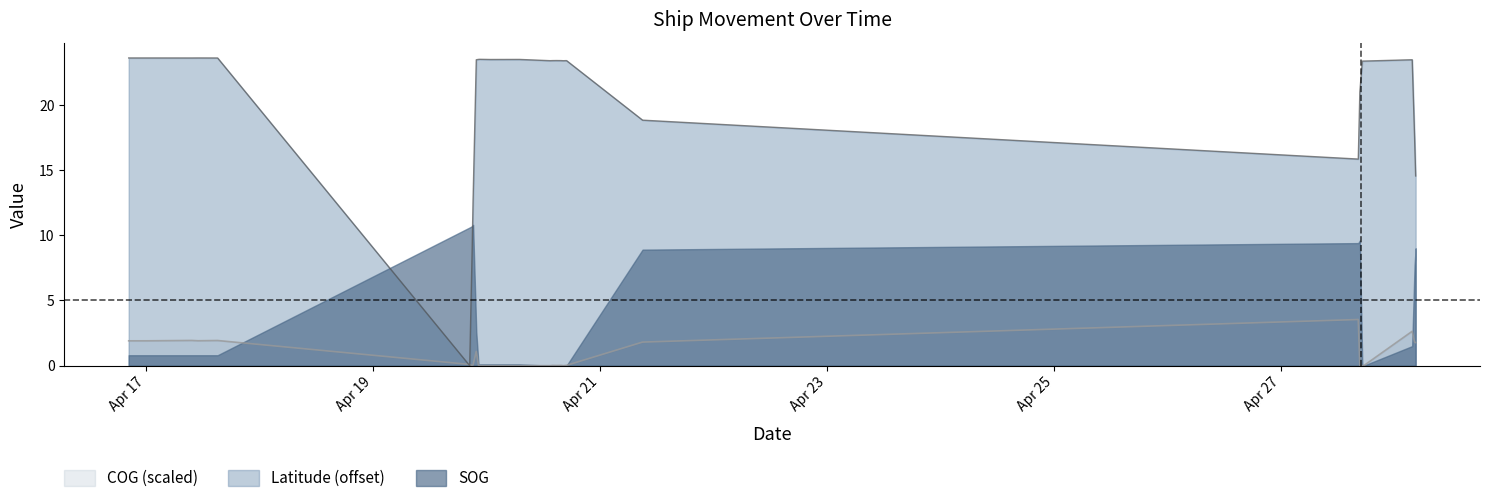

Which series has the largest range (max minus min)?

Latitude (offset)